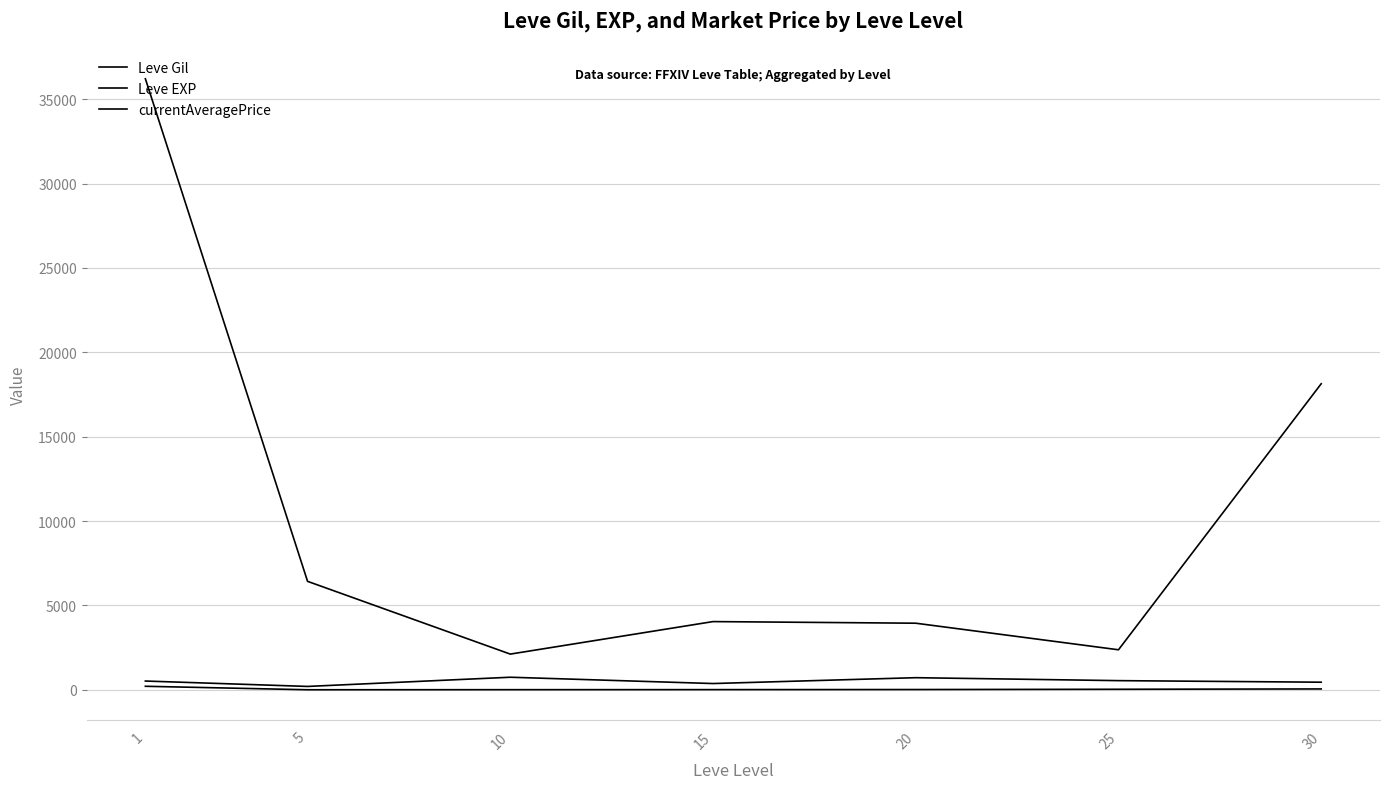

Is the value of Leve EXP at 5 greater than the value of currentAveragePrice at 10?

No